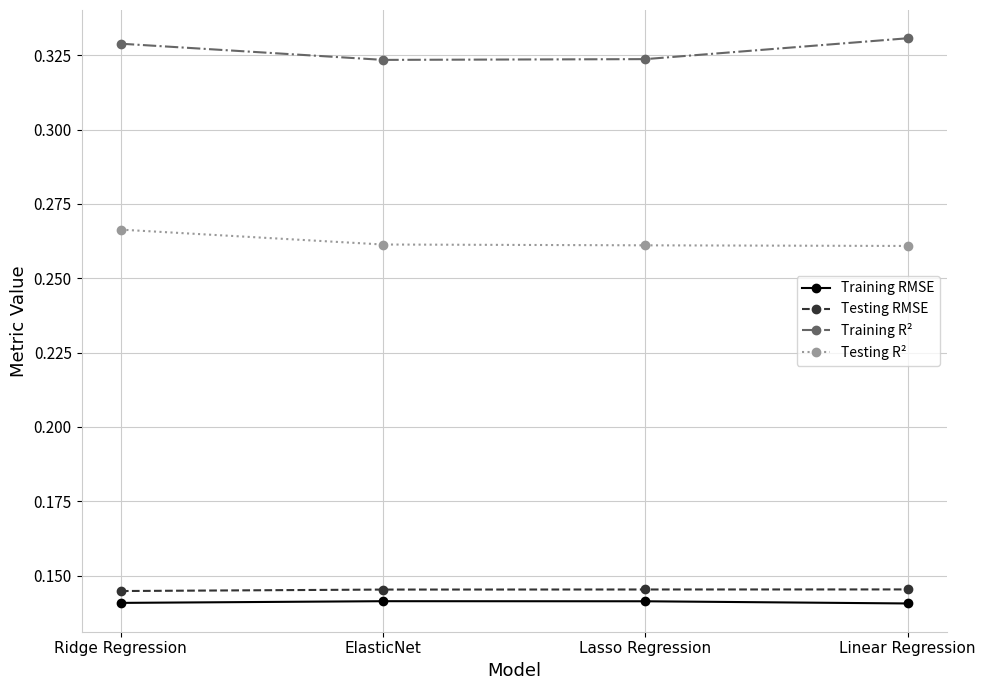

How many lines are shown in the chart?

4